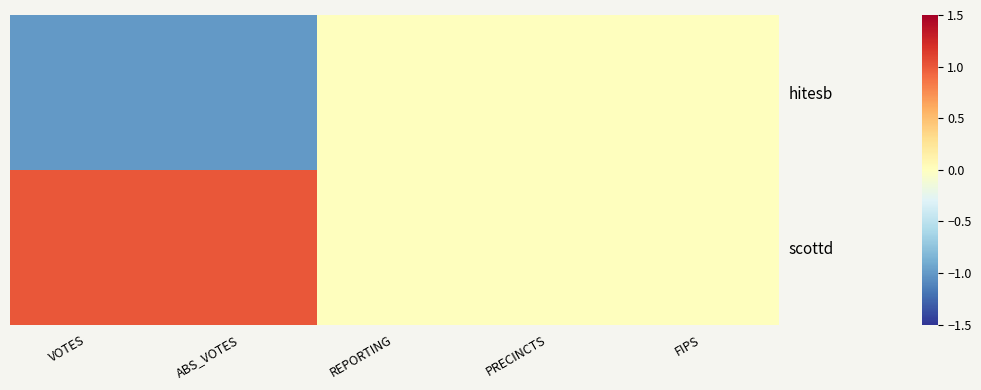

Count the number of data series in this chart.

2